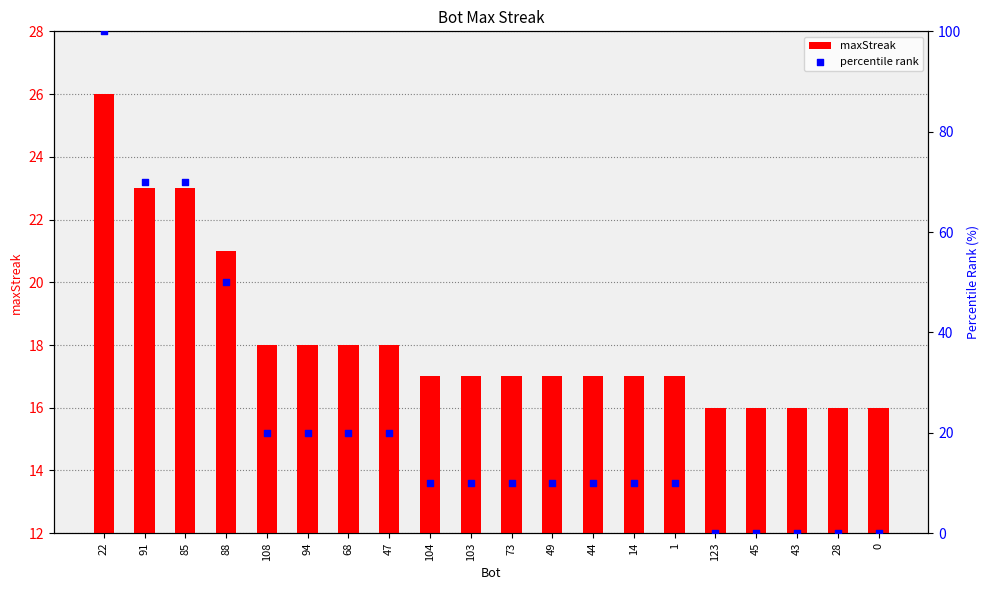

What are all the series names shown in the legend?

maxStreak, percentile rank